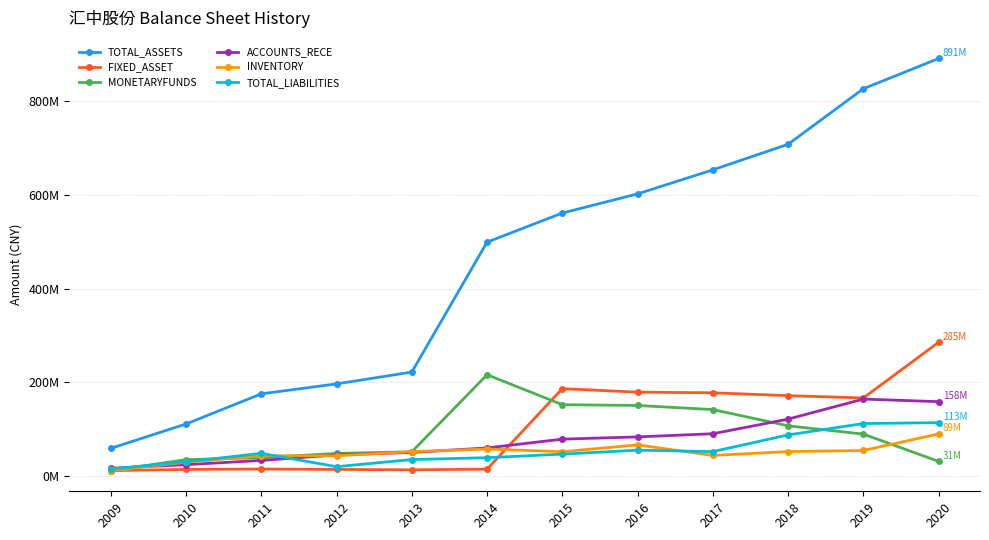

Reading left to right, what are all the values shown in this chart?

TOTAL_ASSETS: 58914459.4	111003694.5	175353939.9	196605978.4	221870122.7	499432881.1	561543765.1	602506090.7	653813290.6	708462950.7	827076469.4	891702291.7
FIXED_ASSET: 11389227.4	13895856.8	14684907.8	13880212.4	12955924.1	14493023.3	186429629.8	178962203.2	177604685.4	171445584.6	166537818.6	285408849.7
MONETARYFUNDS: 11211253.8	34776141.5	38928503.4	48150899.3	51522144.5	216173880.5	152207936.8	150515818.1	141725506.3	107036445.1	89356169.5	31092383.8
ACCOUNTS_RECE: 16315121.2	24083415.7	33080002.0	44914933.1	50117762.5	59755354.7	78573502.7	83351844.2	90118806.0	121330356.4	164160844.2	158609720.9
INVENTORY: 11287373.8	29247108.6	43008340.3	42983074.4	51884864.9	57558763.2	51728929.0	66290120.1	43722356.6	52029705.6	54350394.9	89756832.7
TOTAL_LIABILITIES: 14682690.8	30152108.7	48253142.0	19744275.9	34921477.0	38930940.5	46571332.7	55013009.3	51879081.4	87612602.3	111915865.0	113791066.2